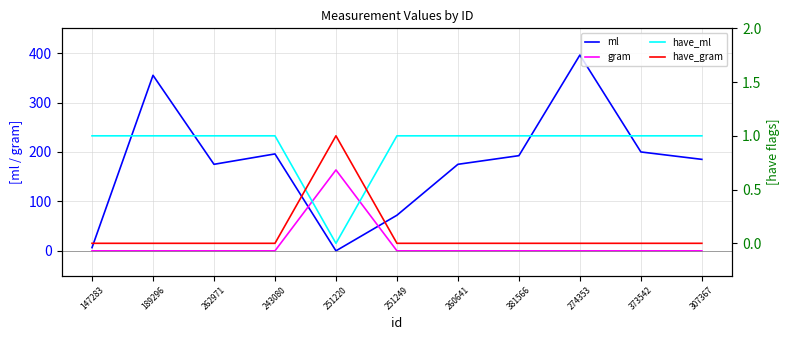

What is the label of the 8th point from the right?

243080